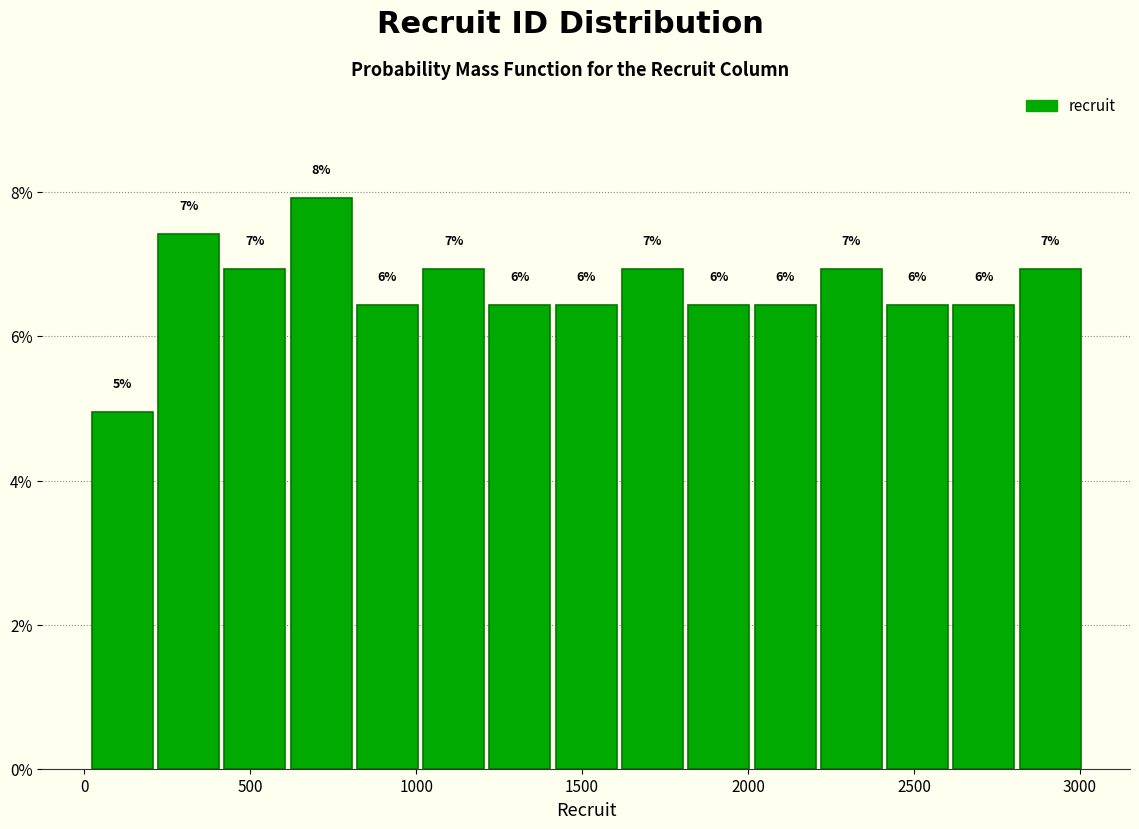

Around what value on the x-axis is the tallest bar? Give the approximate position of its centre, as read against the axis.

700